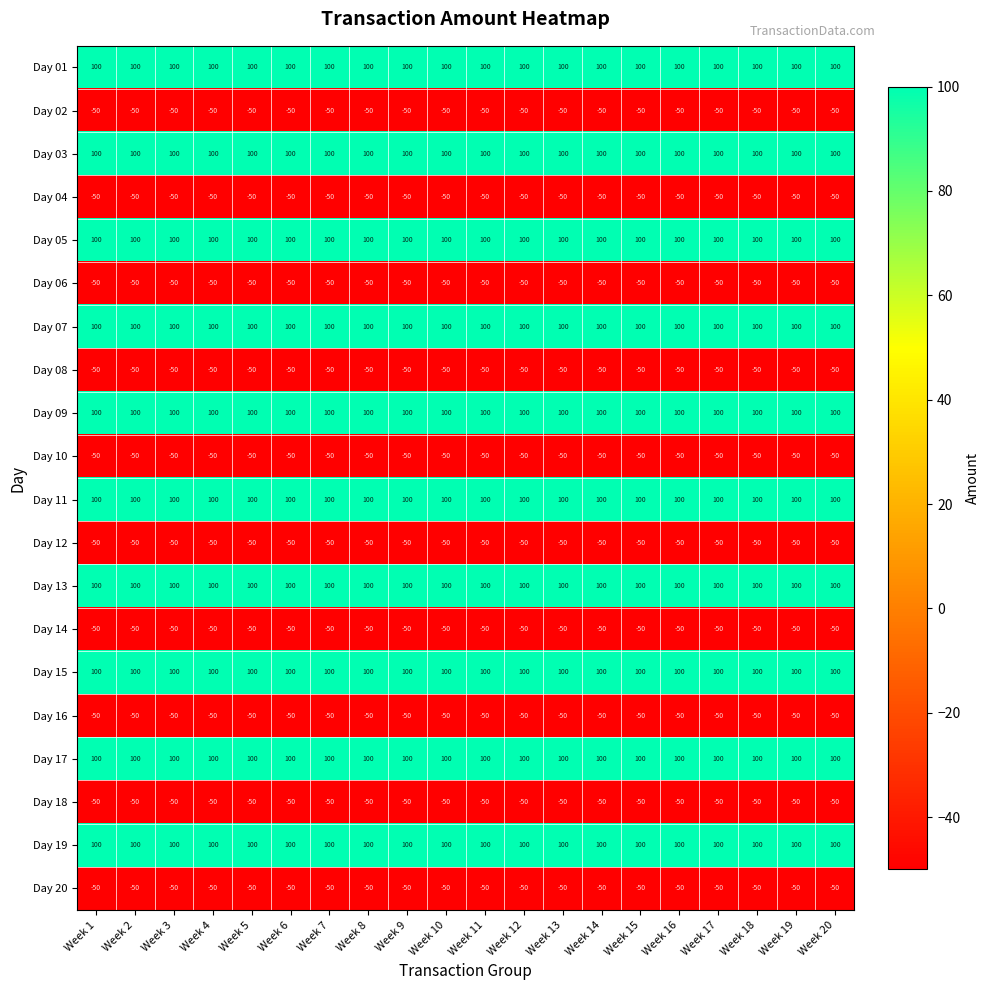

Is the value of Day 19 at Week 11 greater than the value of Day 20 at Week 3?

Yes